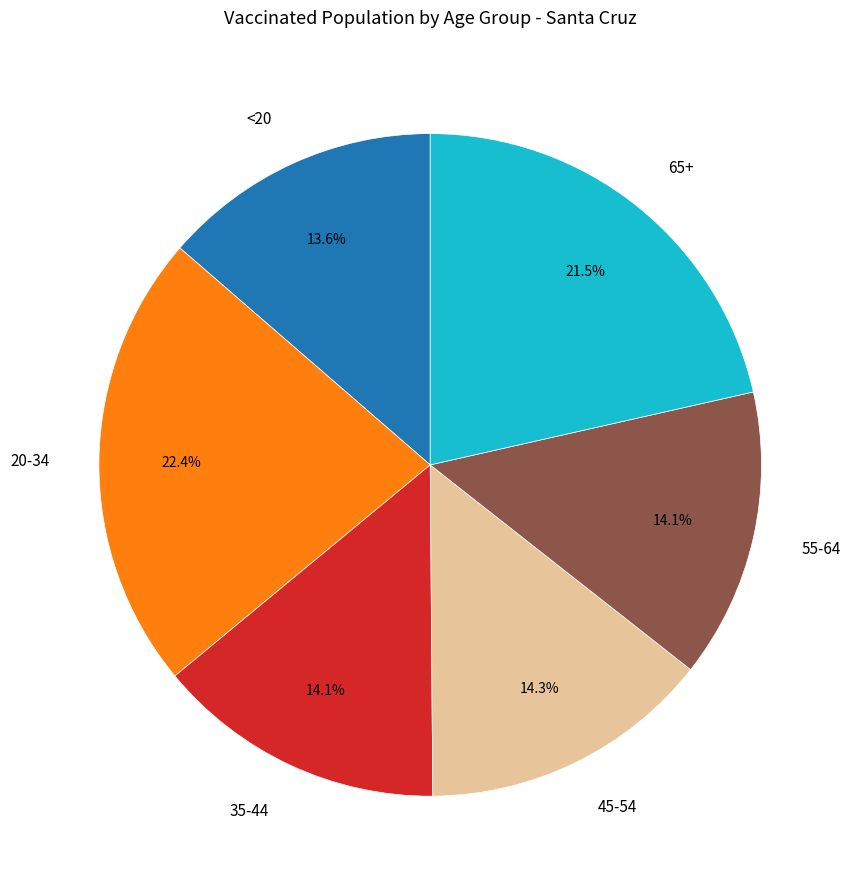

Does any single category account for the majority?

No